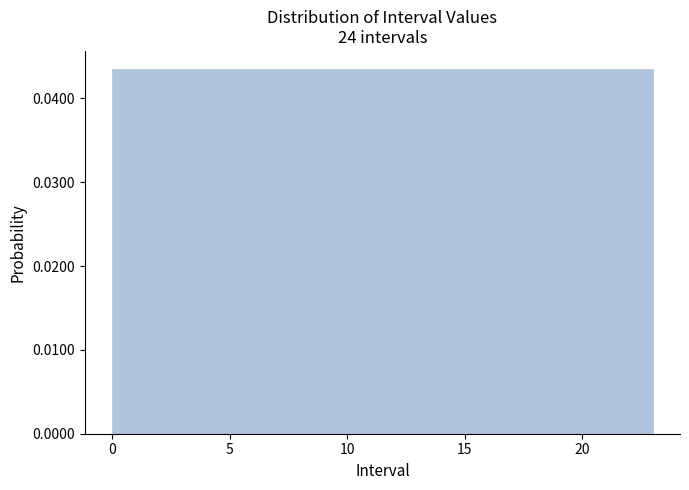

Reading left to right, list every bar in this chart as the range it spans on the x-axis followed by its height. Neither the bar edges nor the heights are printed on the chart, so give them approximately, as read against the axes.

0.0 to 3.0: 0.043
3.0 to 6.0: 0.043
6.0 to 8.5: 0.043
8.5 to 11.5: 0.043
11.5 to 14.5: 0.043
14.5 to 17.5: 0.043
17.5 to 20.0: 0.043
20.0 to 23.0: 0.043